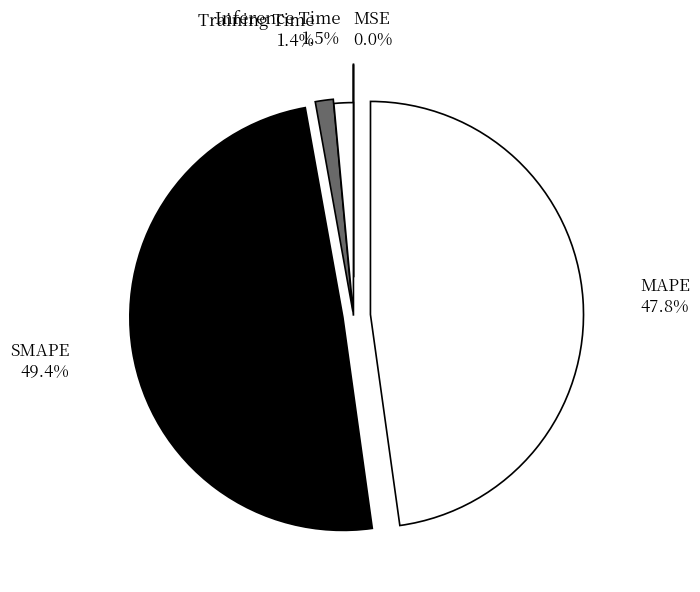

Between Inference Time and SMAPE, which is larger?

SMAPE